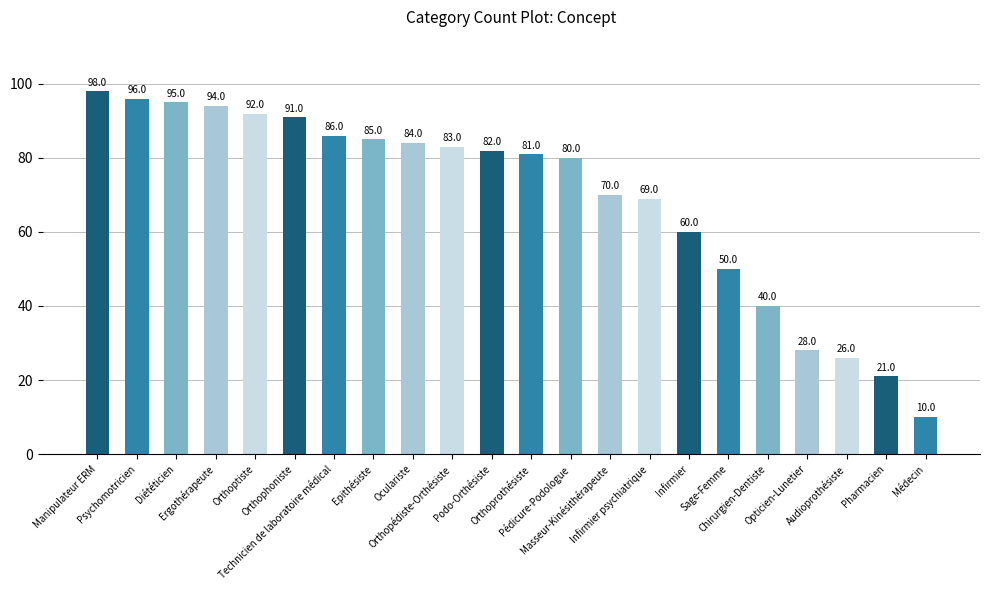

At which label is the value closest to 54?

Sage-Femme